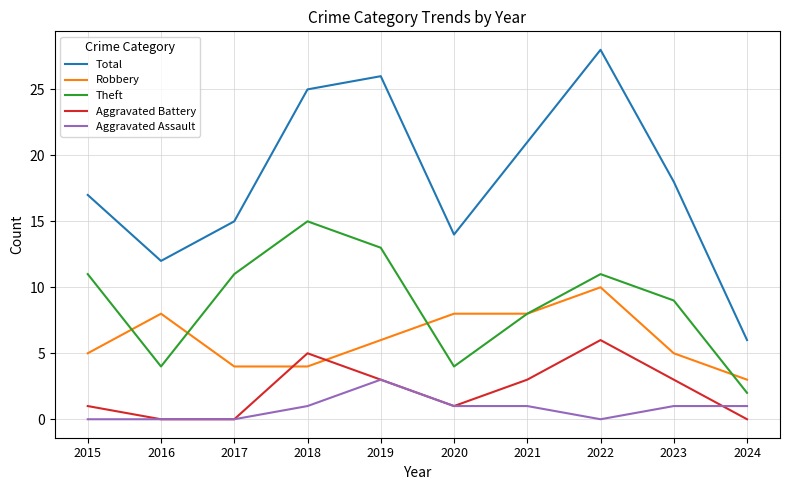

Reading left to right, list all the values displayed in this chart.

Total: 2015=17	2016=12	2017=15	2018=25	2019=26	2020=14	2021=21	2022=28	2023=18	2024=6
Robbery: 2015=5	2016=8	2017=4	2018=4	2019=6	2020=8	2021=8	2022=10	2023=5	2024=3
Theft: 2015=11	2016=4	2017=11	2018=15	2019=13	2020=4	2021=8	2022=11	2023=9	2024=2
Aggravated Battery: 2015=1	2016=0	2017=0	2018=5	2019=3	2020=1	2021=3	2022=6	2023=3	2024=0
Aggravated Assault: 2015=0	2016=0	2017=0	2018=1	2019=3	2020=1	2021=1	2022=0	2023=1	2024=1